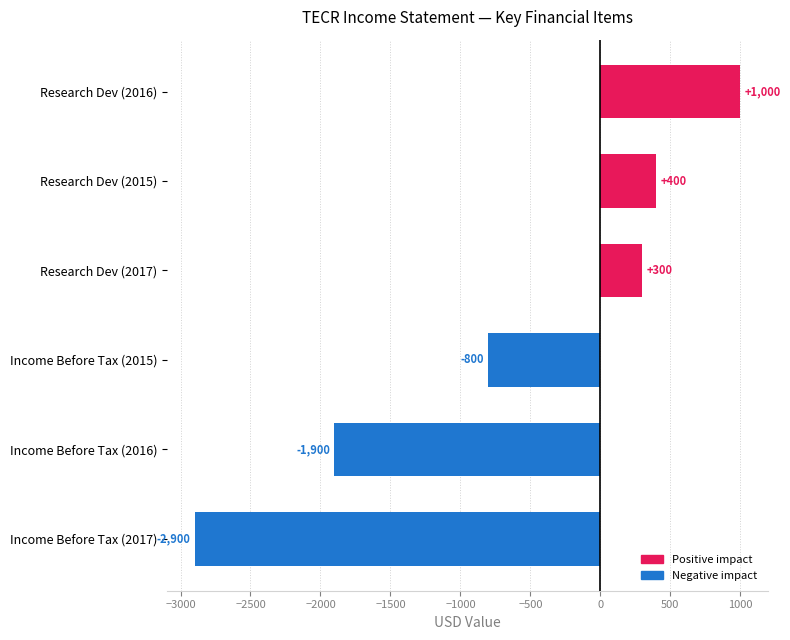

Which label corresponds to the largest value in the chart?

Research Dev (2016)